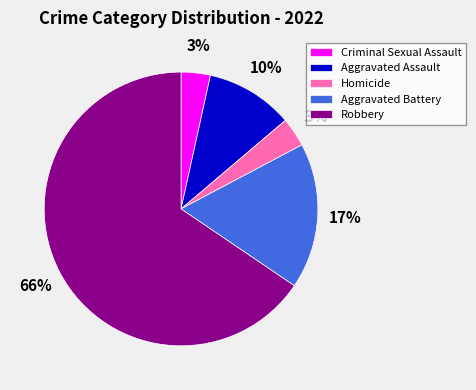

How many slices are in this pie chart?

5